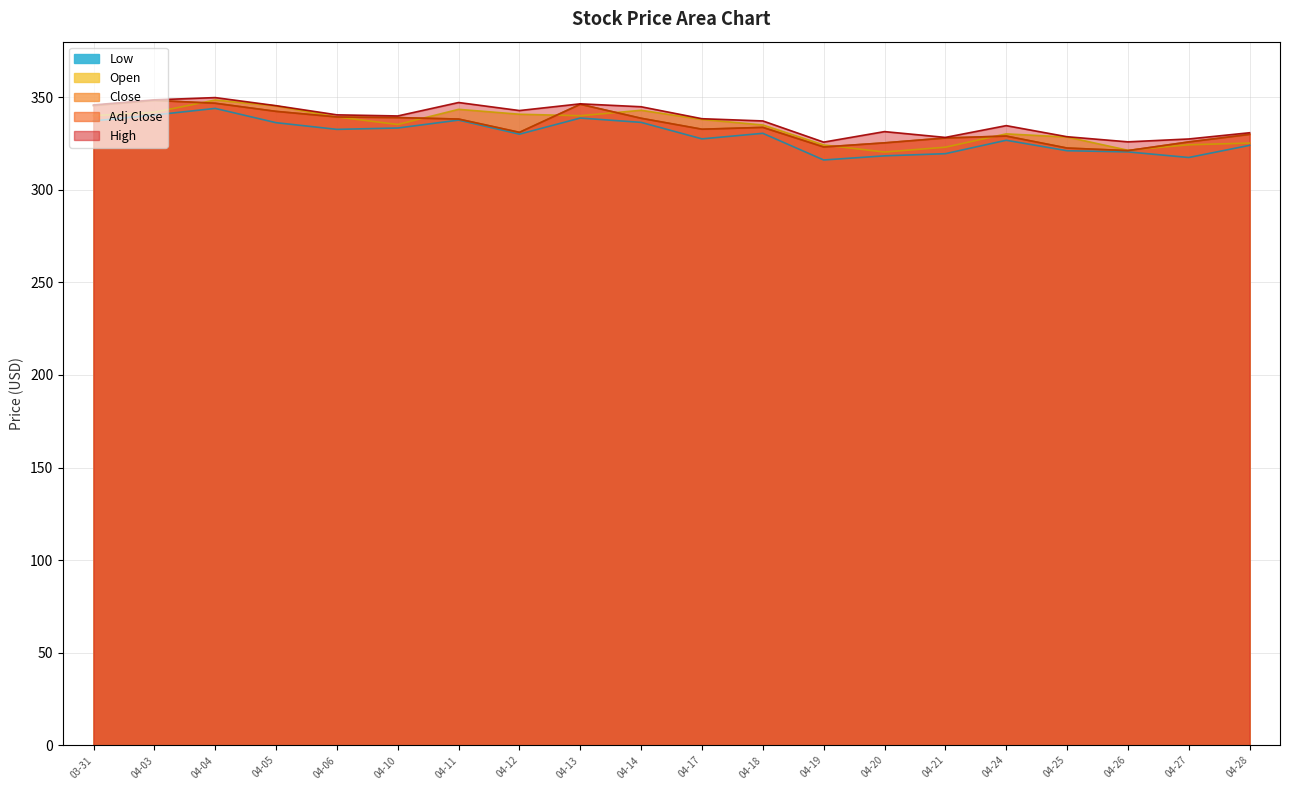

True or false: Low and Close cross at least once.

False